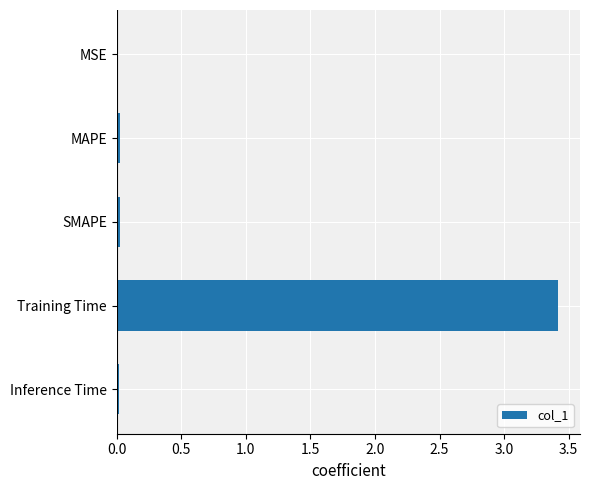

Count the number of categories in the chart.

5